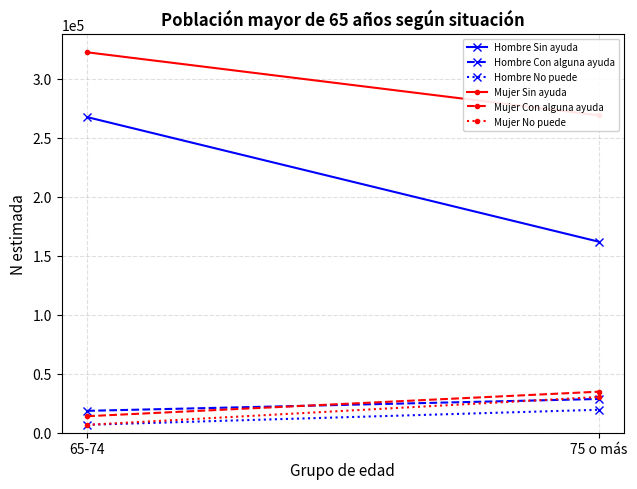

The value of Mujer No puede at 65-74 is 6683. True or false?

True